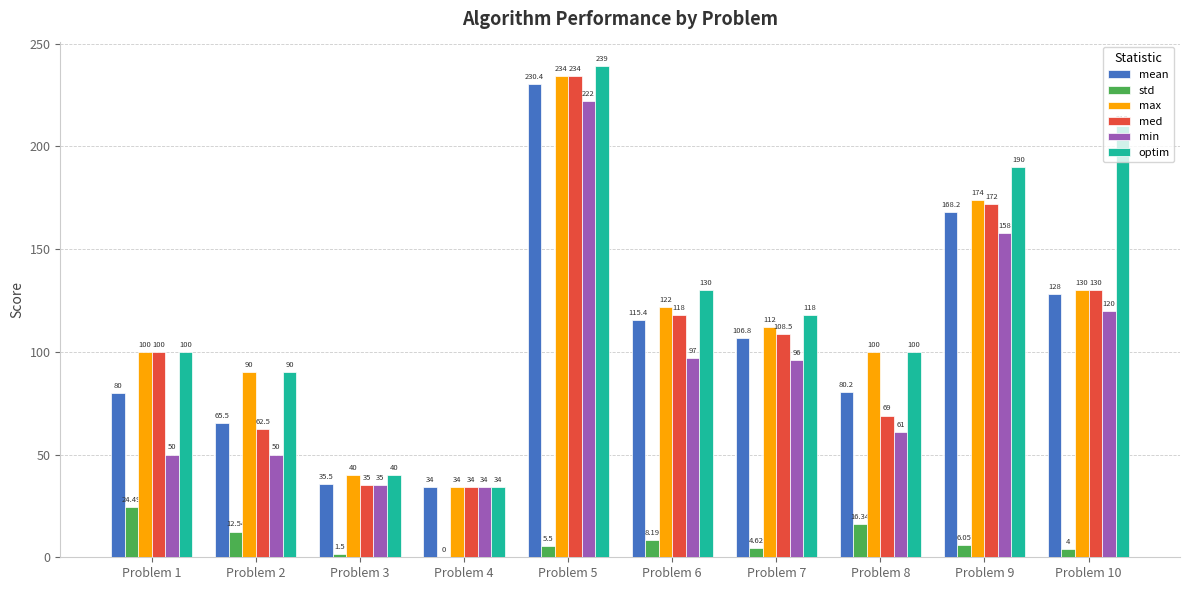

Which series has the largest total across all categories?

optim